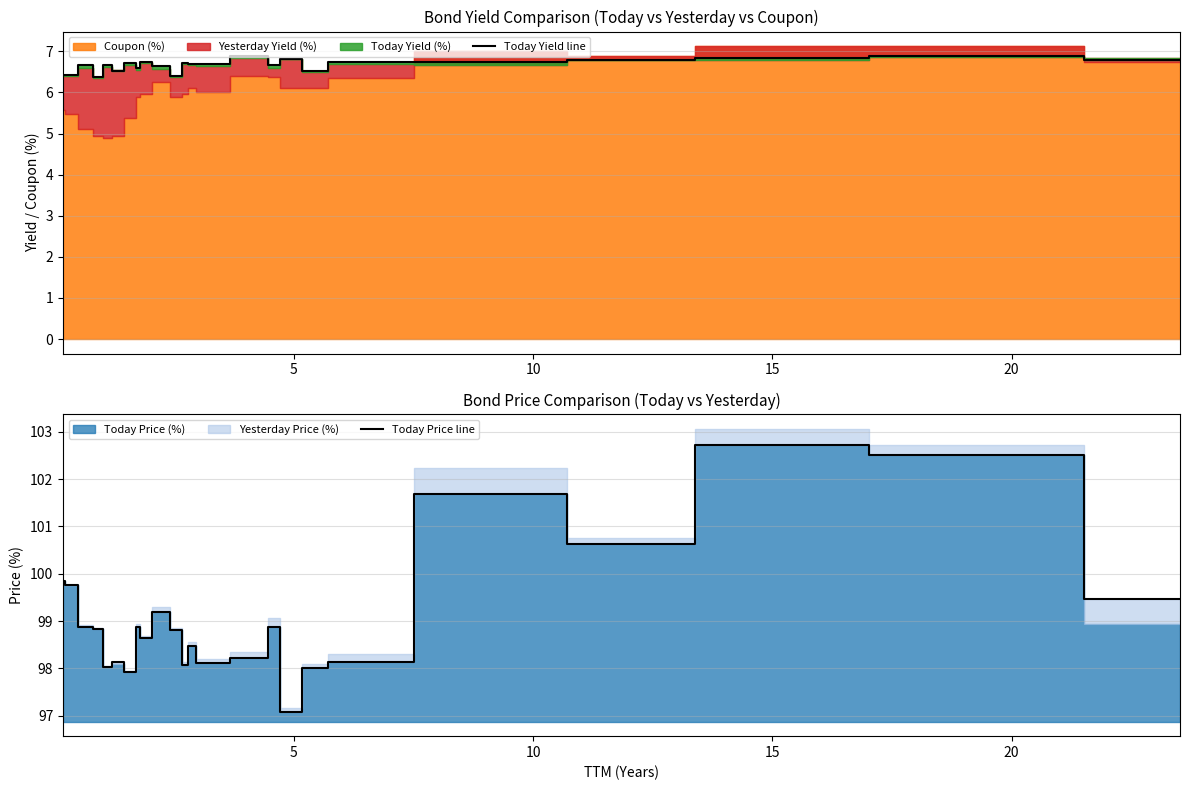

What is the lowest value of the Today Yield line series?

6.4